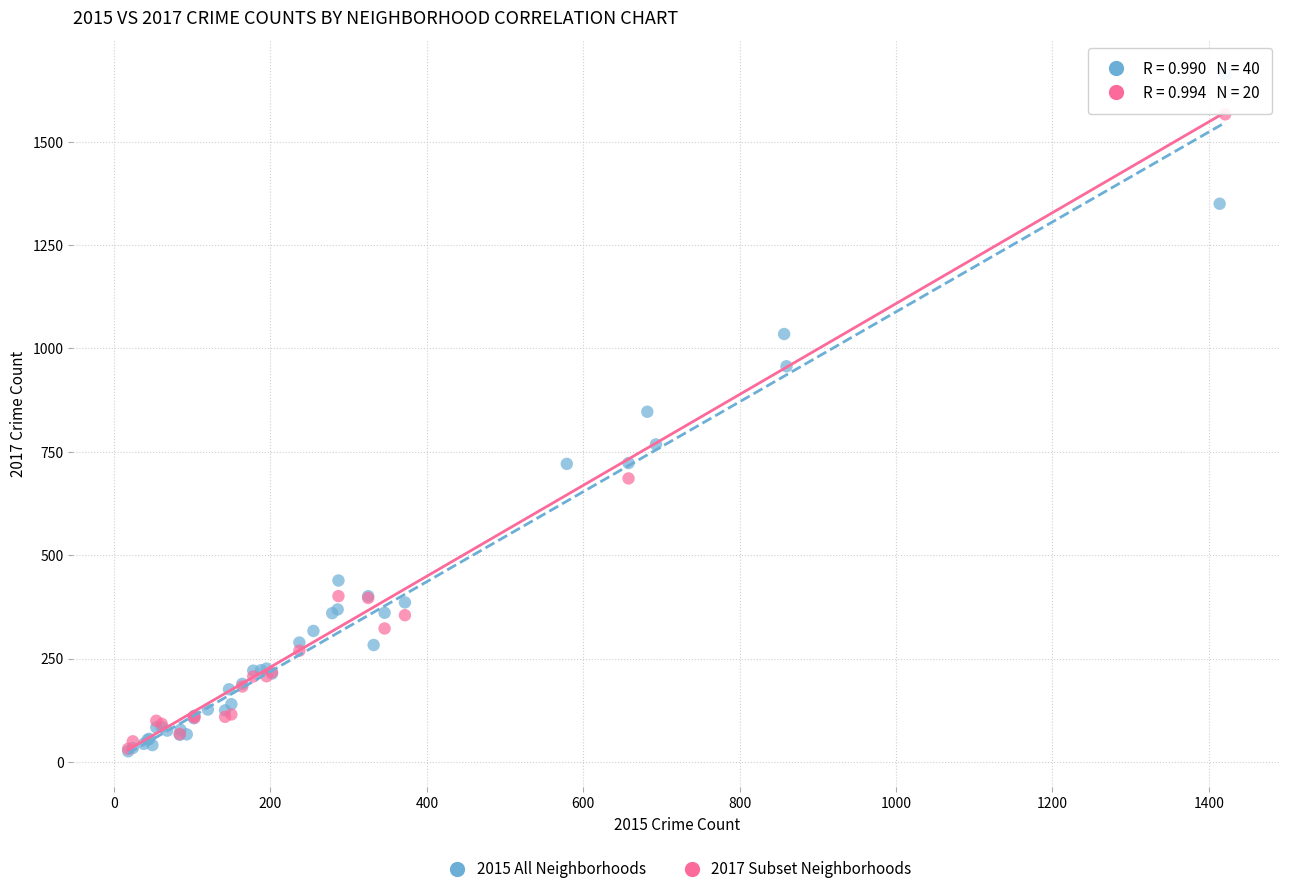

Which series has the largest Y range (max minus min)?

2015 All Neighborhoods